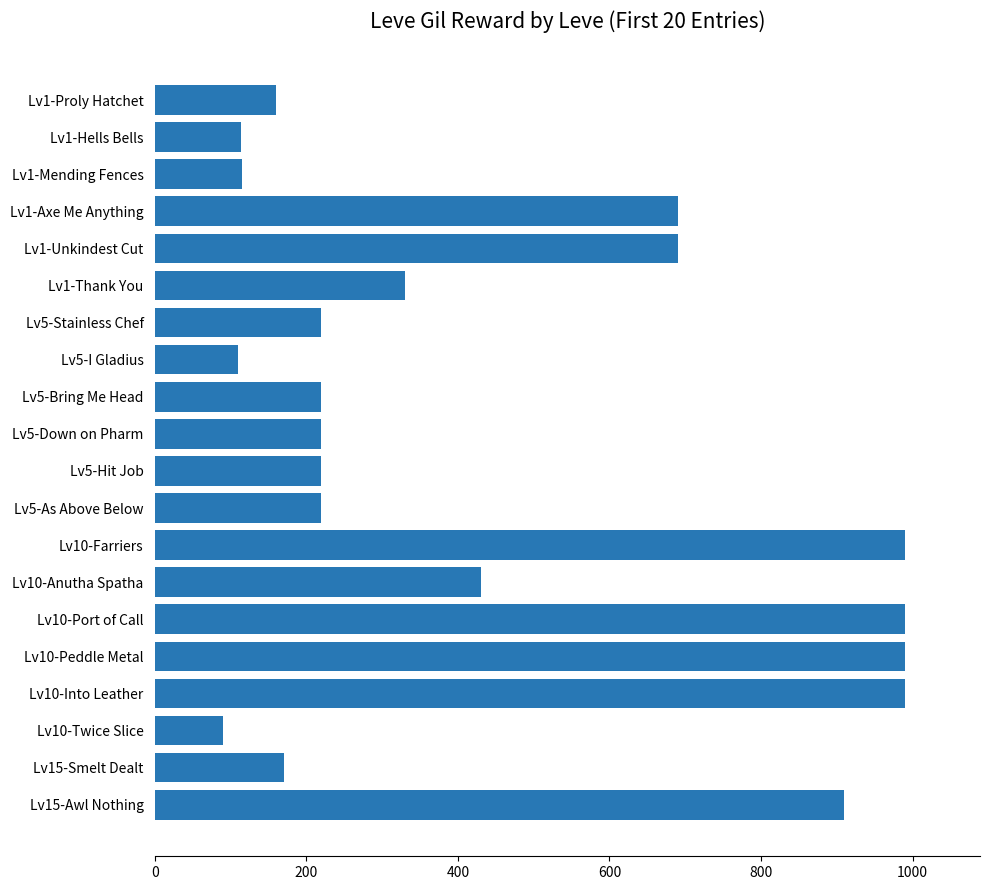

What is the maximum value shown in the chart?

990